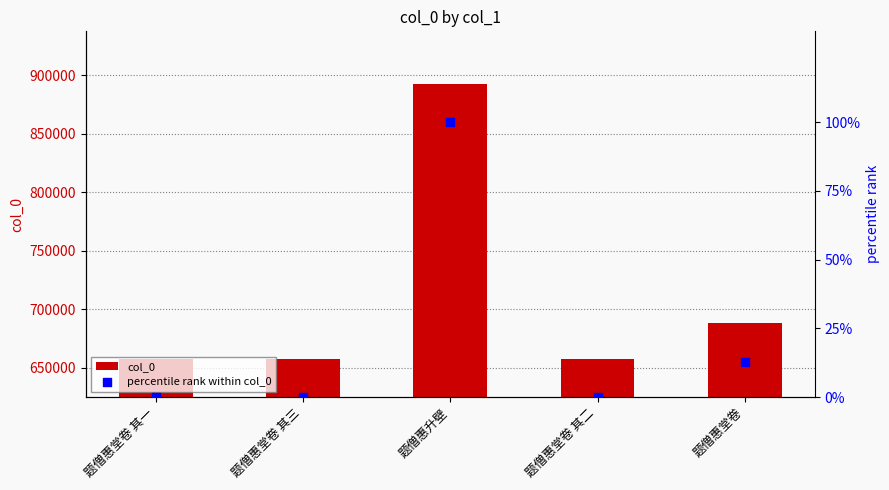

Which series reaches the maximum Y coordinate?

col_0